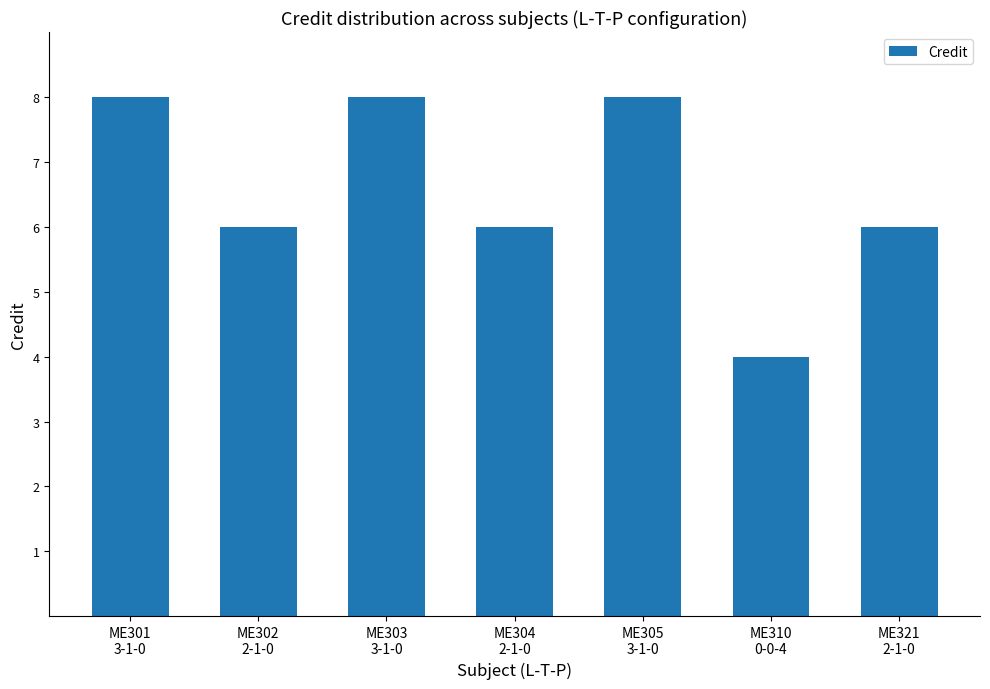

Reading right to left, extract all data points from this chart.

6	4	8	6	8	6	8